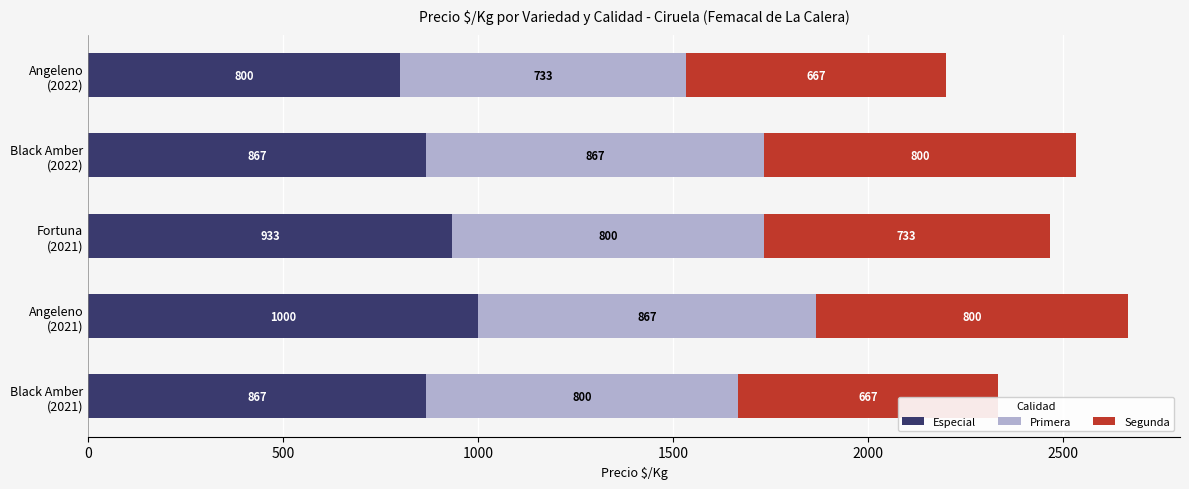

How many Especial values are between 867 and 933?

3